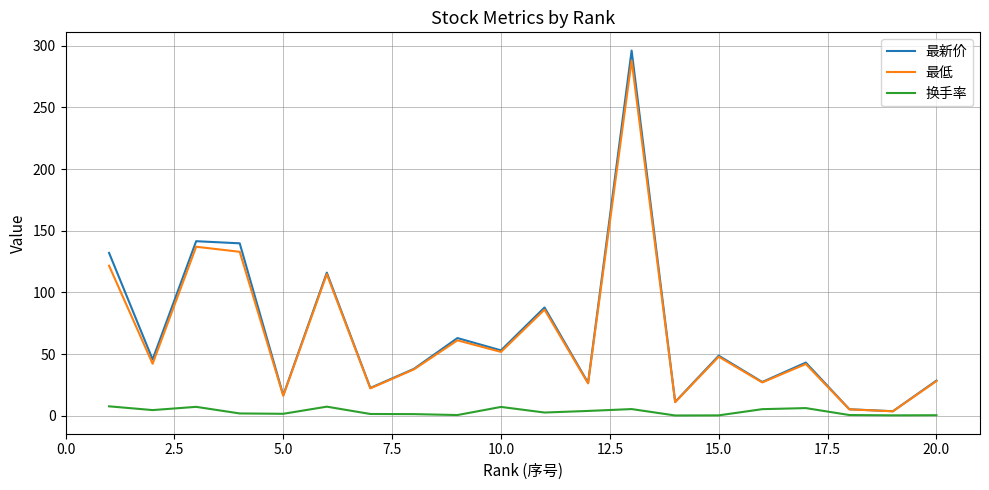

What is the maximum value shown in the chart?

296.1